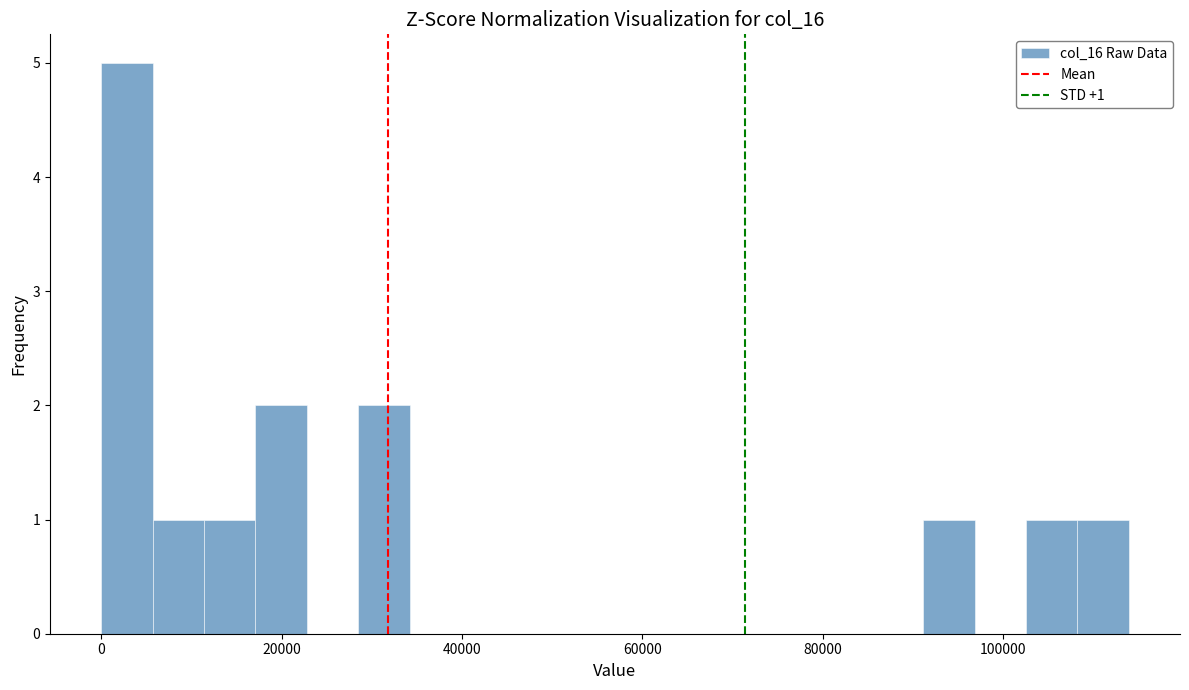

Around what value on the x-axis is the tallest bar? Give the approximate position of its centre, as read against the axis.

2000